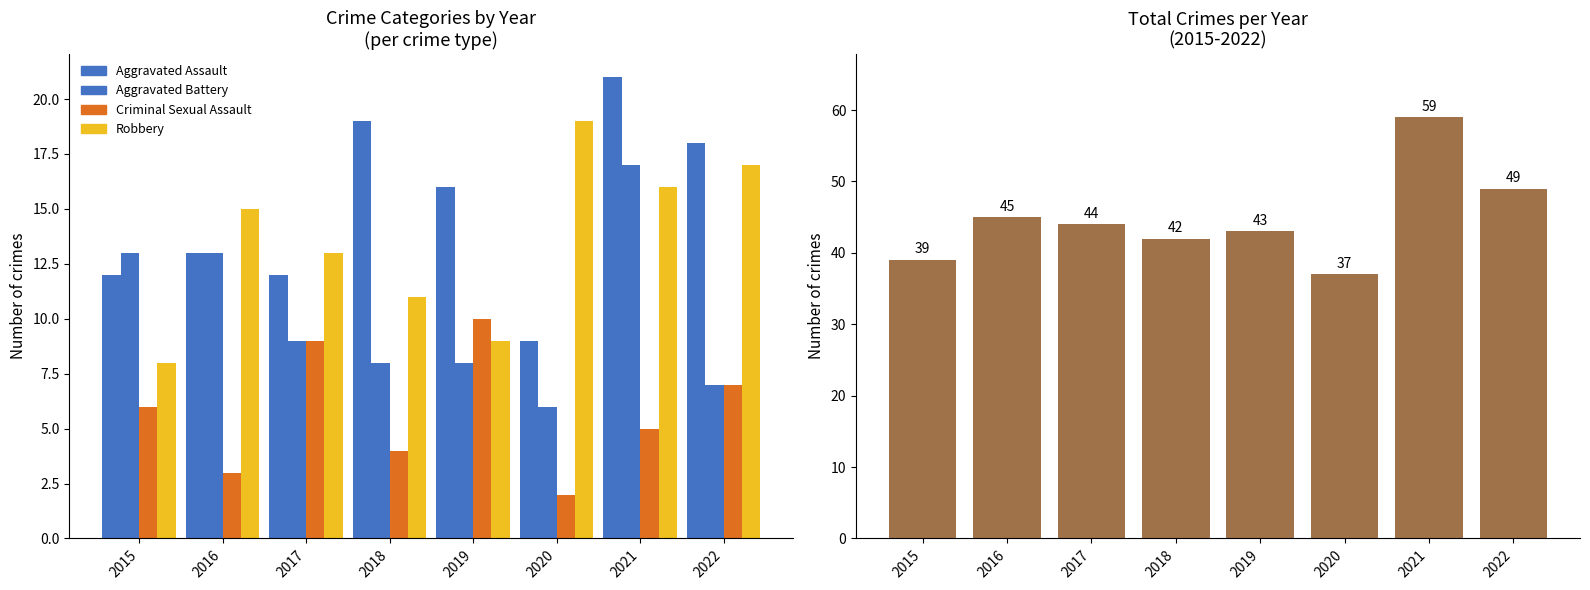

What is the difference between the maximum and second lowest values in the Aggravated Assault series?

9